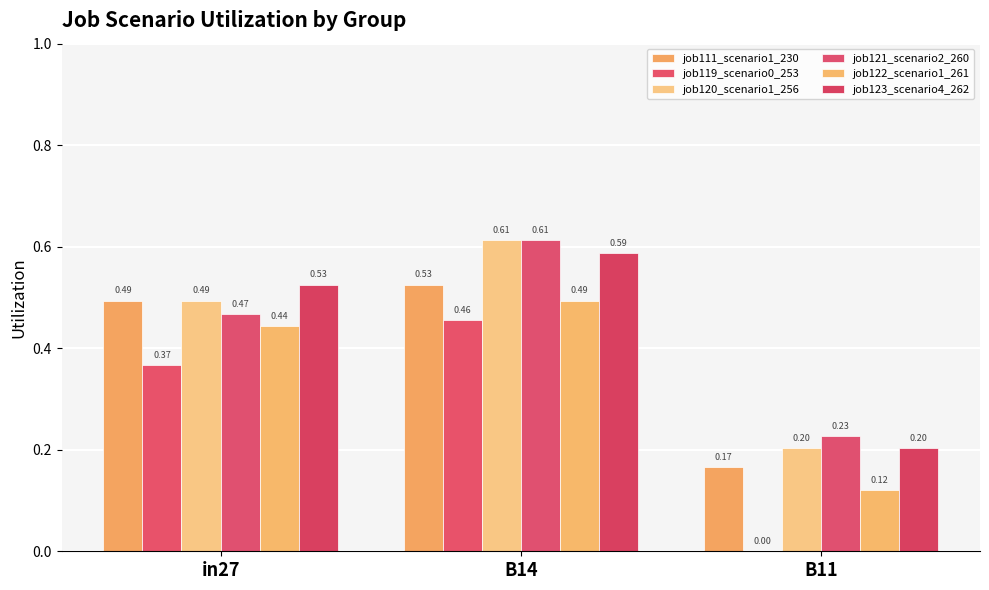

How many groups of bars are there?

3